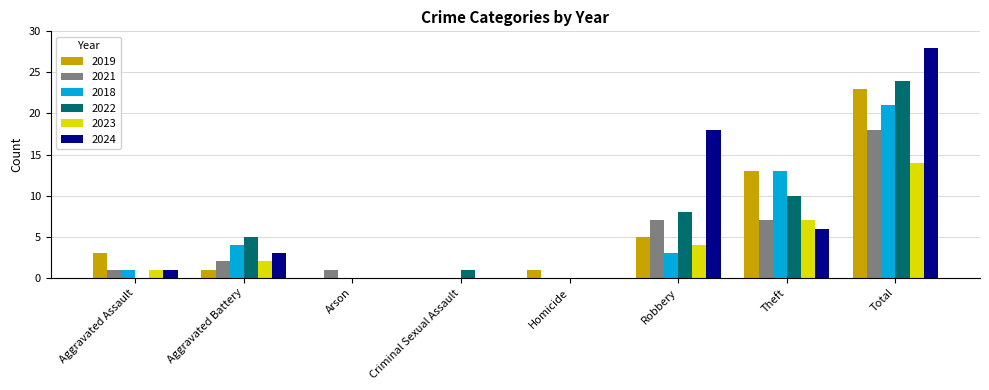

Count the number of data series in this chart.

6